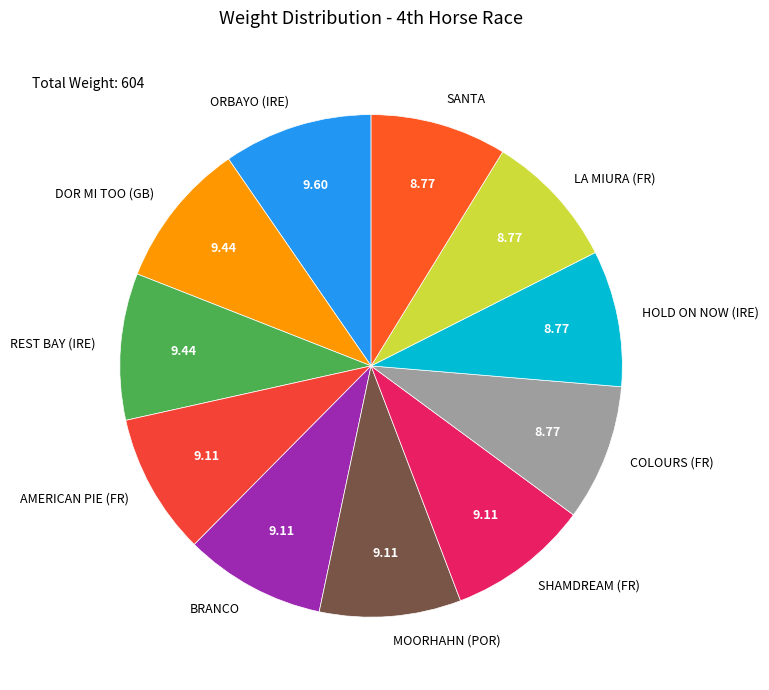

Approximately how many times larger is the value at LA MIURA (FR) compared to COLOURS (FR)?

1.0